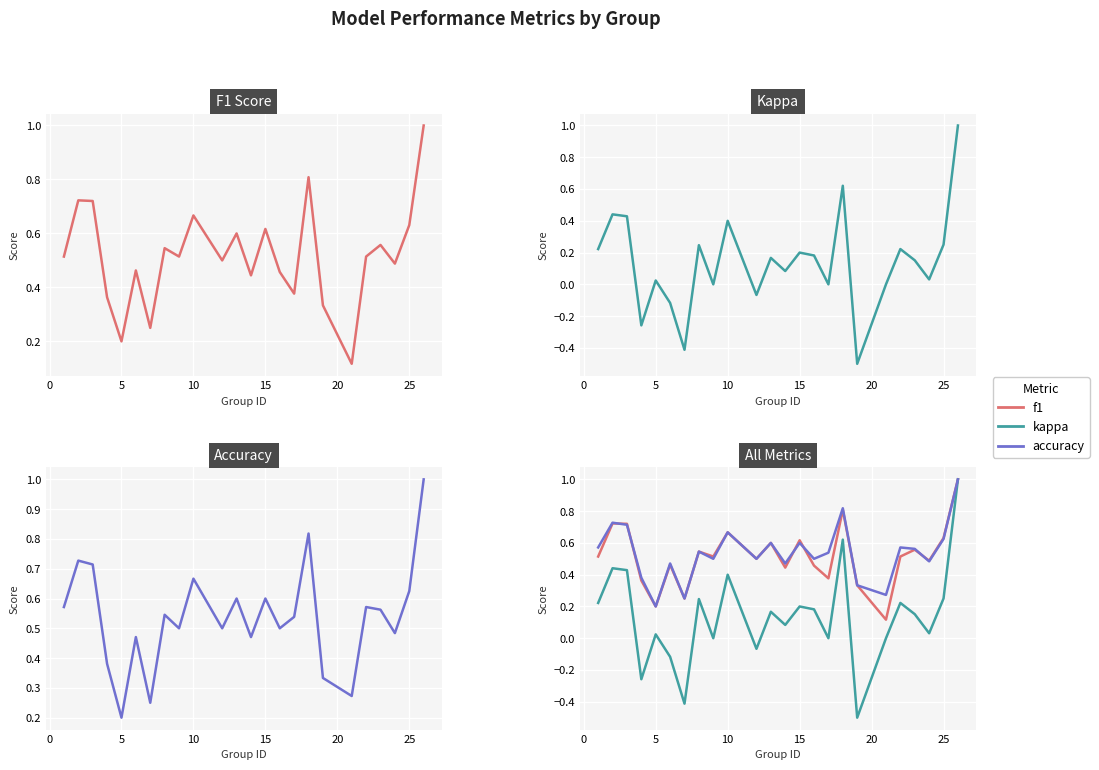

True or false: kappa and f1 intersect in this chart.

False